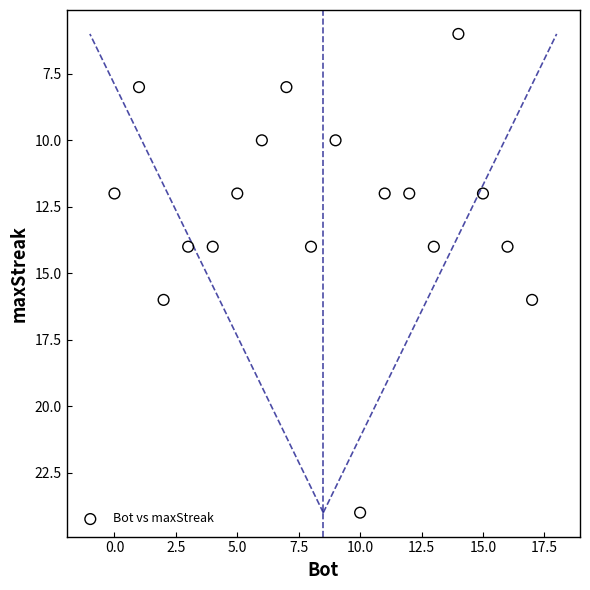

What is the range of Y values (max minus min)?

18